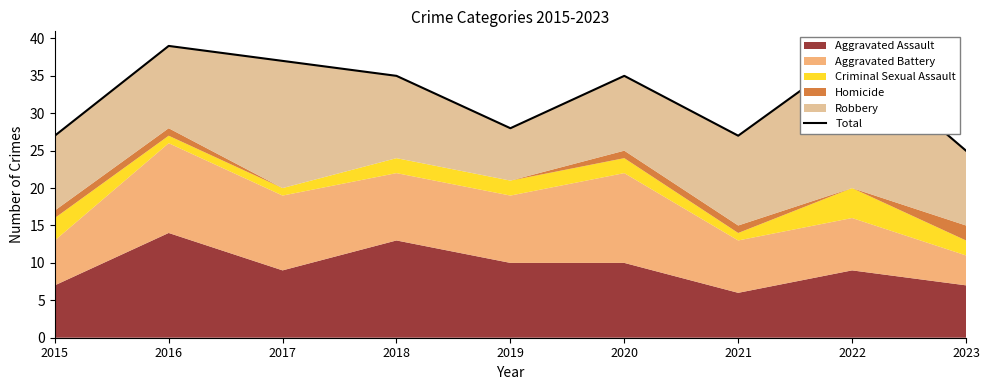

Read the value at 2018.

35